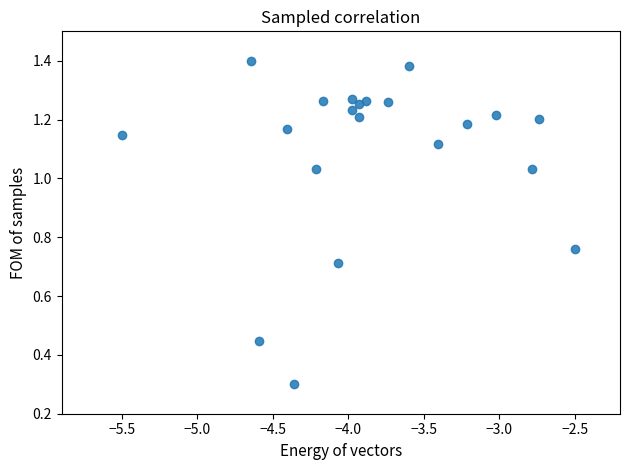

What Y value in the scatter plot is closest to 0?

0.3